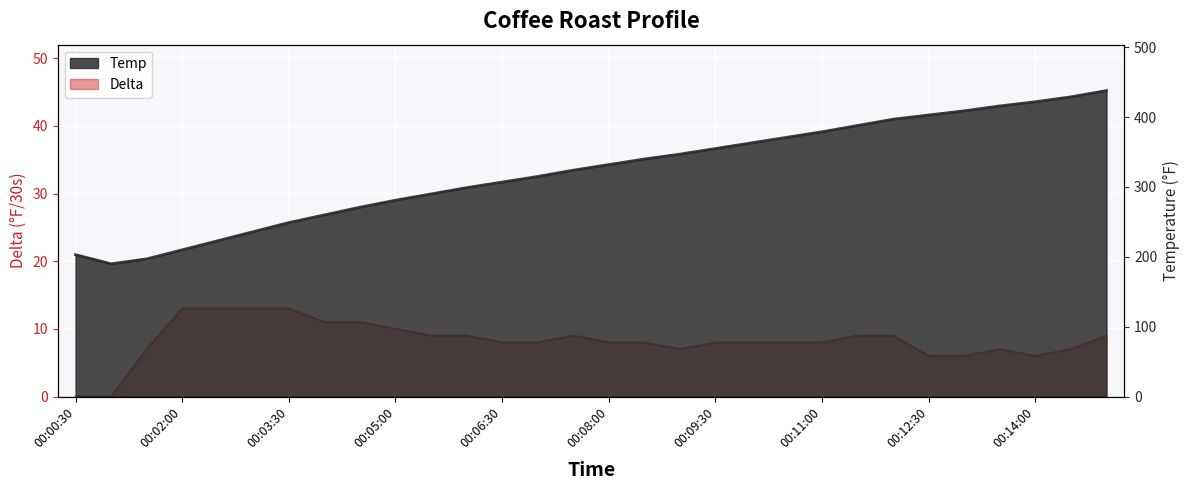

At which category is the sum across all series the highest?

00:15:00